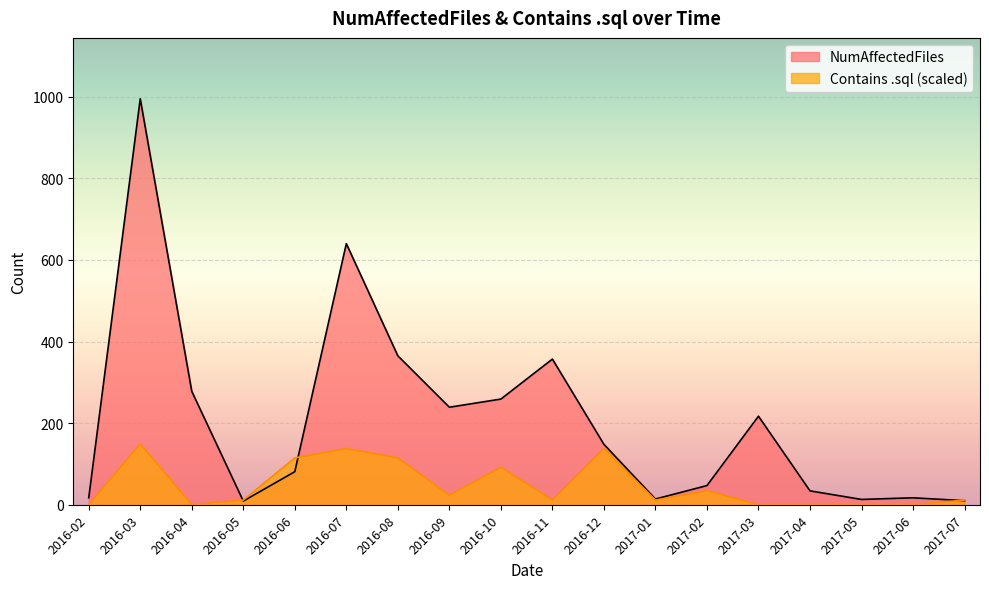

At which category does Contains .sql reach its first local valley?

2016-04